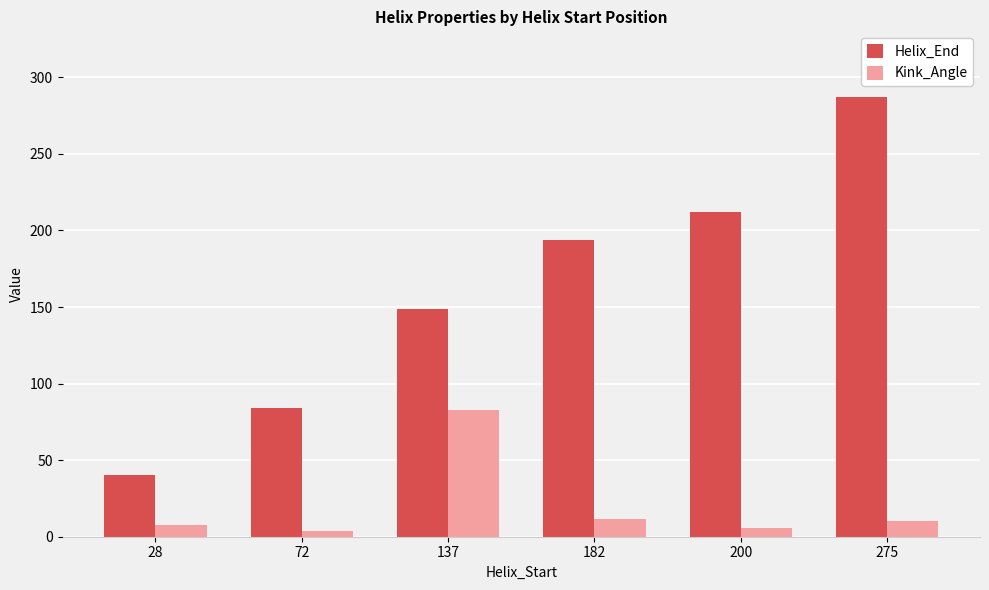

Which category has the highest value in the Helix_End series?

275